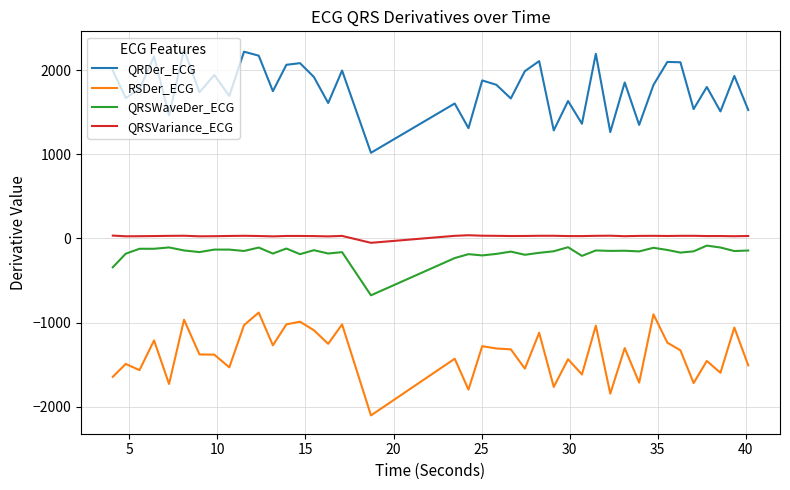

How many values in QRSVariance_ECG are below zero?

1